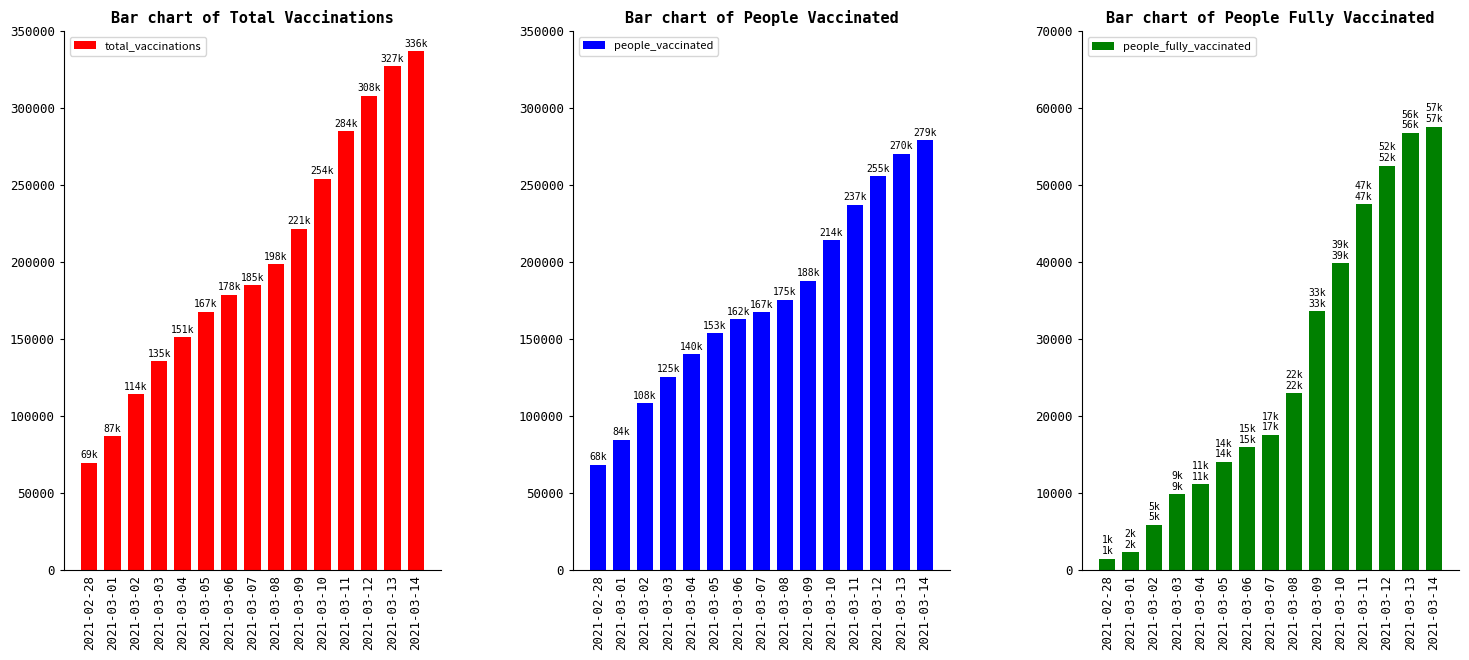

What is the label of the 12th bar from the left?

2021-03-11